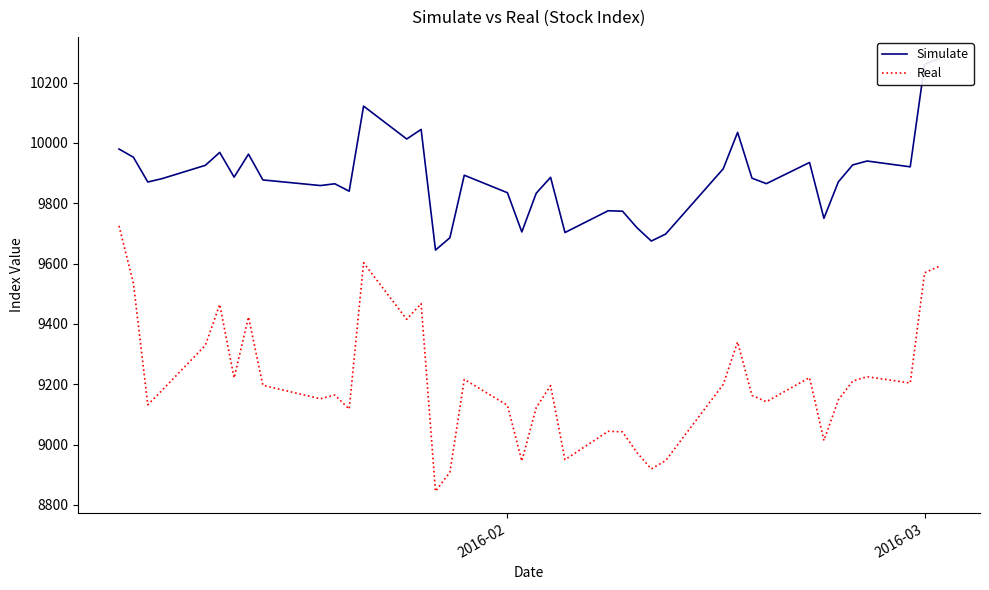

How many lines are shown in the chart?

2